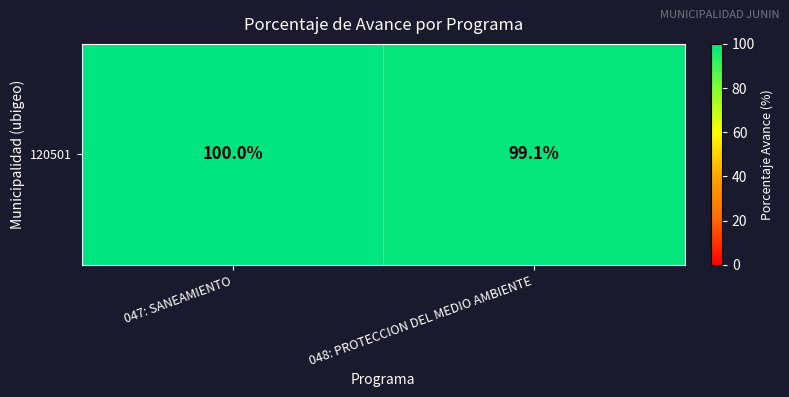

What is the difference between the values at 047: SANEAMIENTO and 048: PROTECCION DEL MEDIO AMBIENTE?

0.9